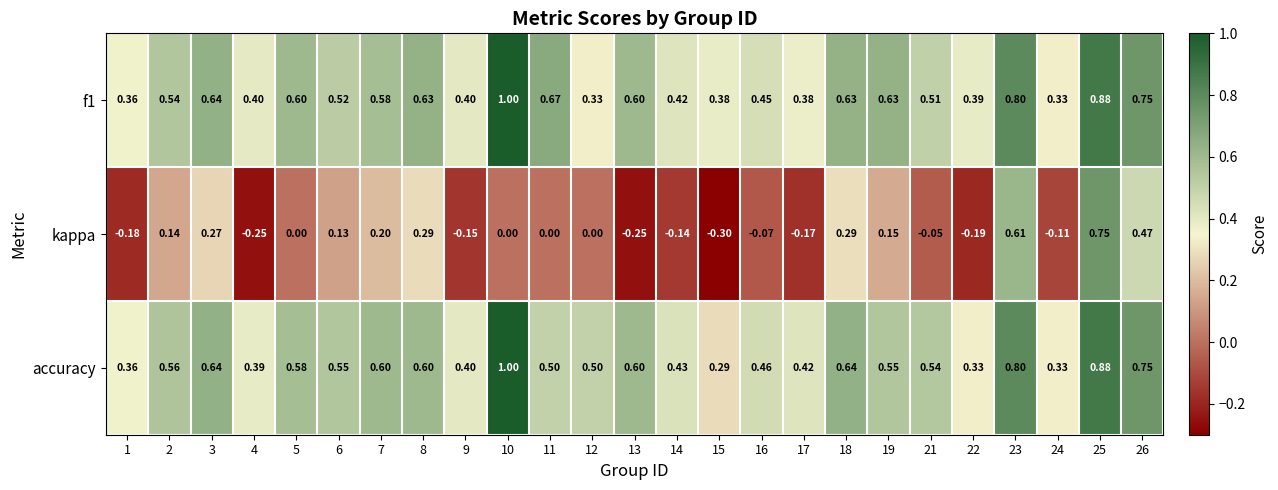

Is the value of kappa at 16 greater than the value of accuracy at 5?

No